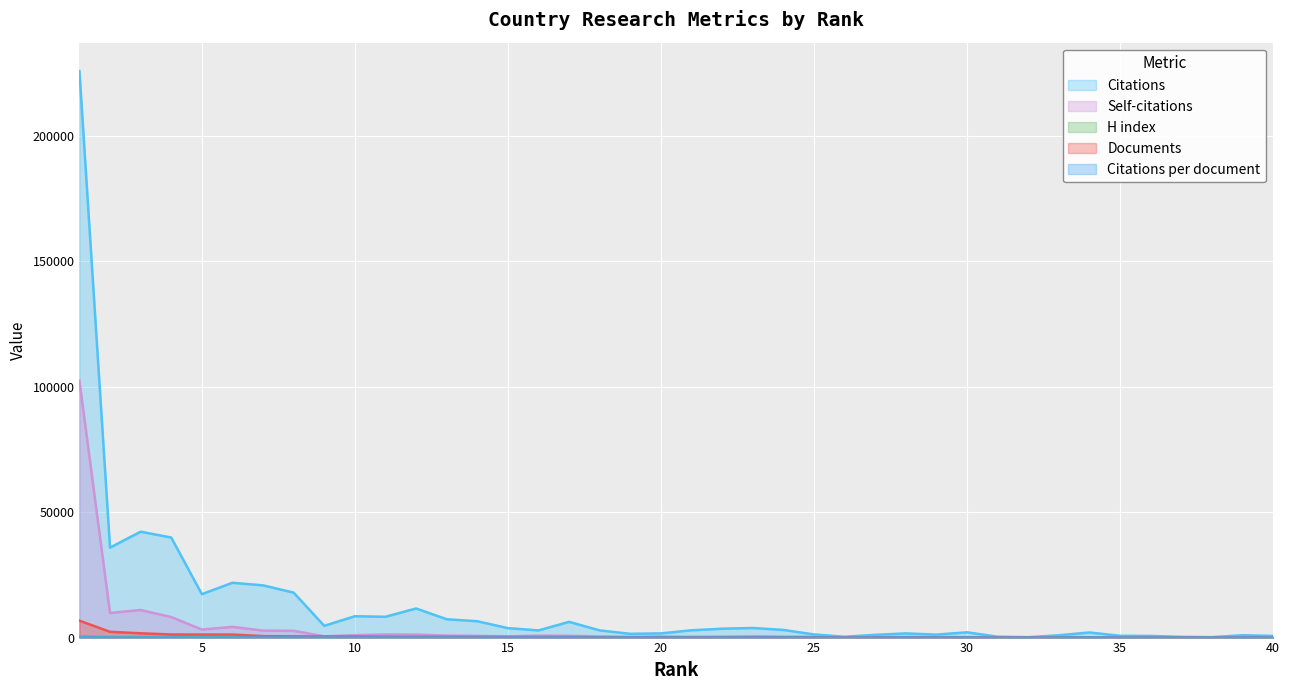

Read the H index value at 13.

176.0